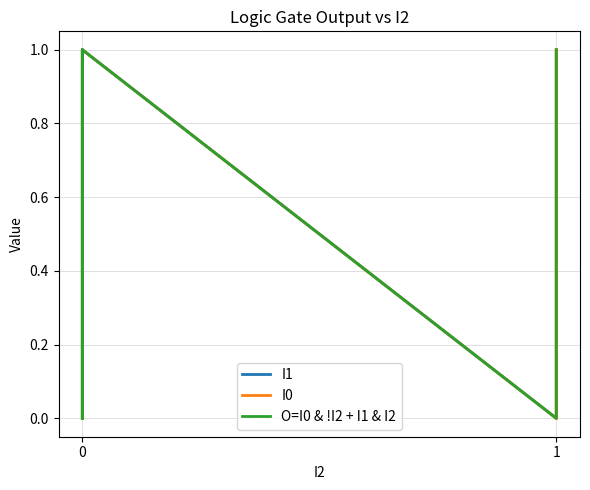

In O=I0 & !I2 + I1 & I2, how many points are higher than both neighbors (excluding endpoints)?

2